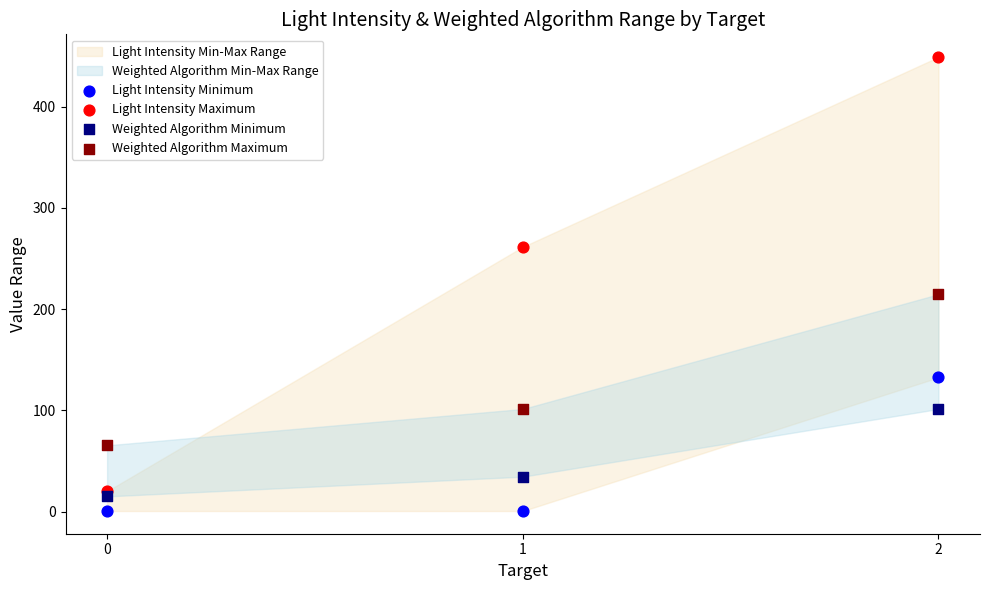

Across all data points, what is the range of Y values (max minus min)?

448.5